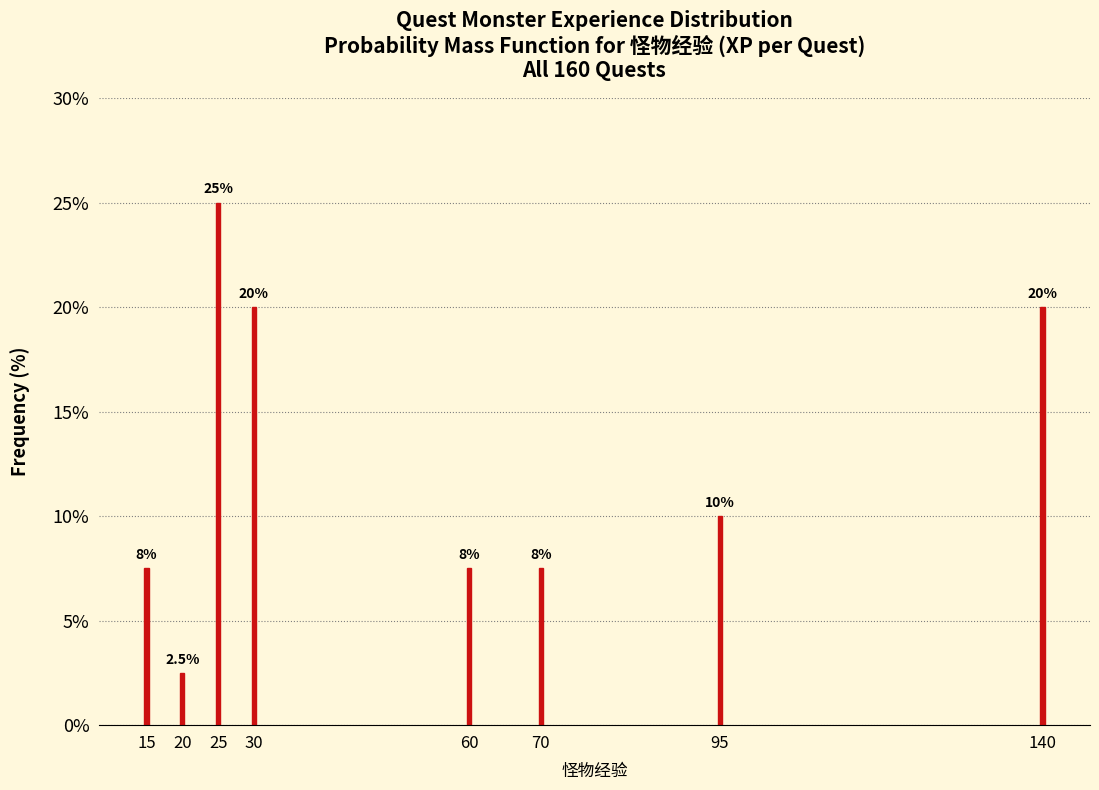

Reading right to left, what are all the values shown in this chart?

20.0	10.0	7.5	7.5	20.0	25.0	2.5	7.5